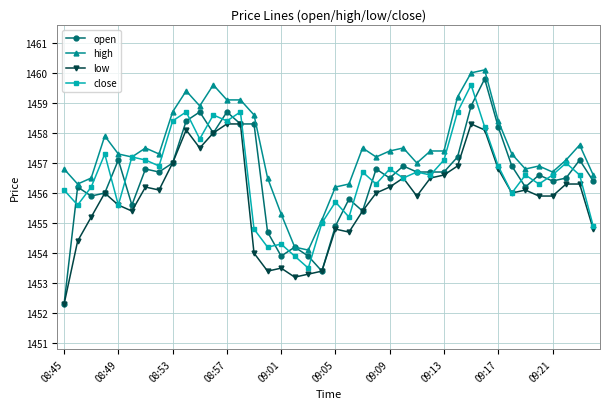

What are all the series names shown in the legend?

open, high, low, close